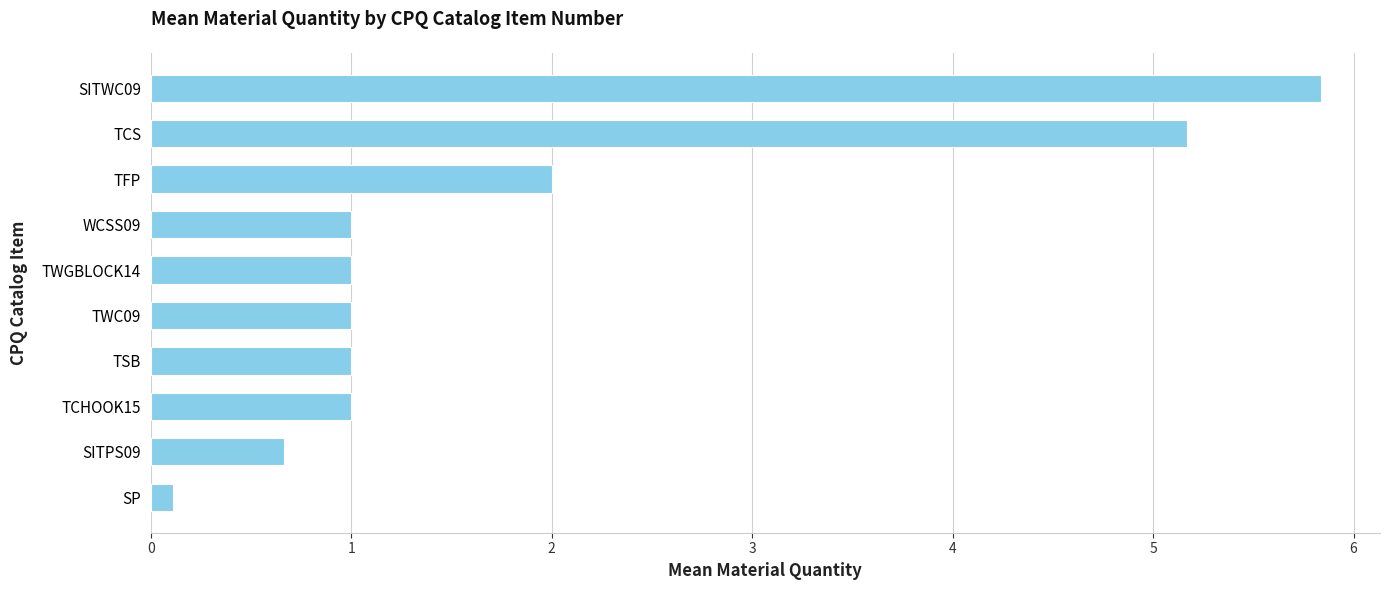

Where is the data nearest to the value 2?

TFP